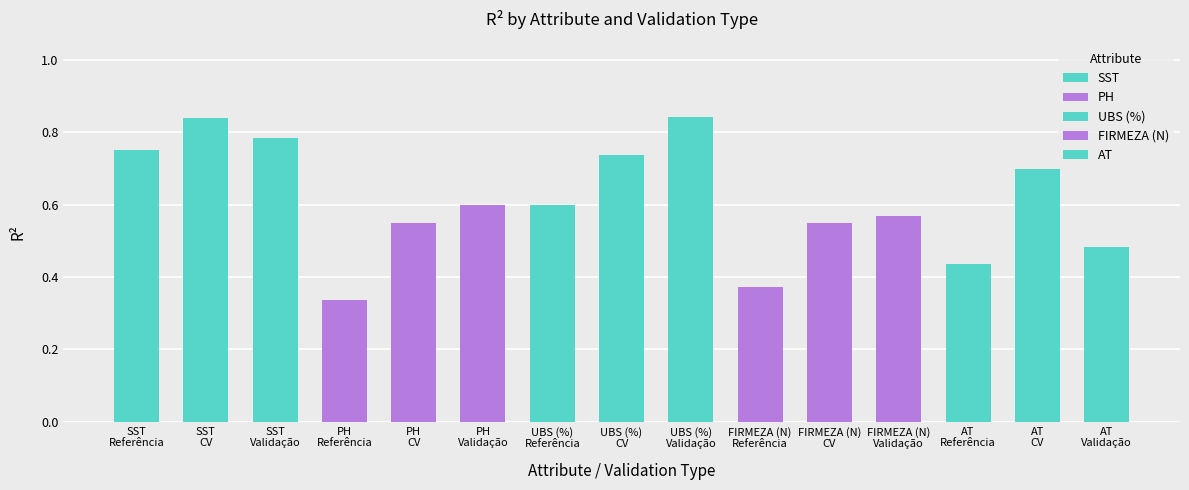

How many categories are shown in the chart?

15